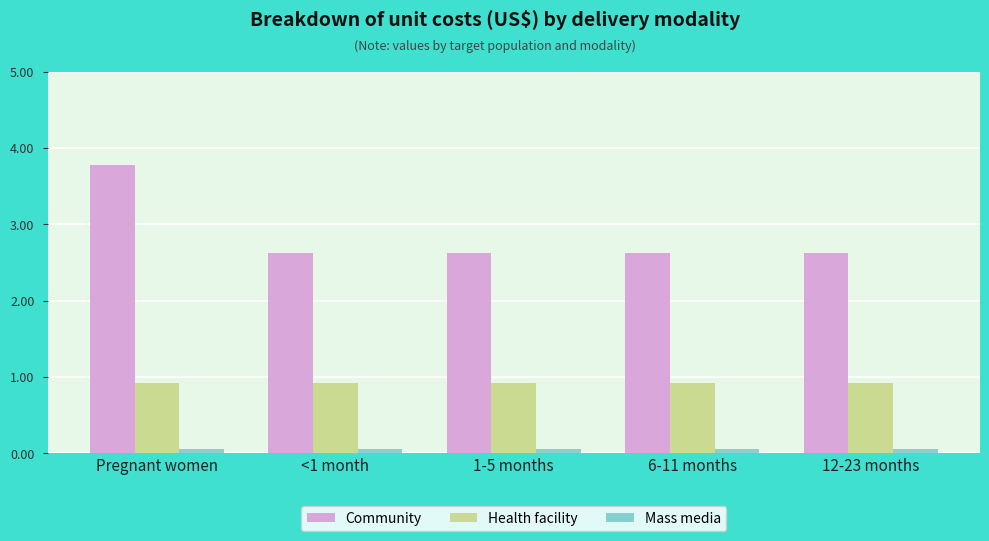

Which series has the largest range (max minus min)?

Community